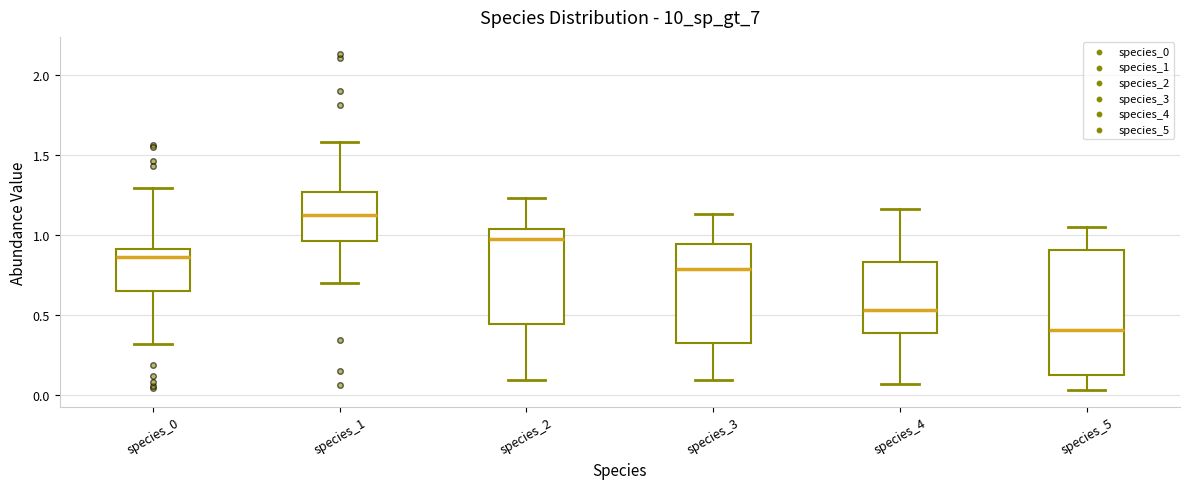

Reading left to right, read every box against the y-axis: the position of its median line, the range the box covers, and the ends of its whiskers. The values are not printed on the chart, so give them approximately, as read against the axis.

species_0: median 0.85, box 0.65 to 0.90, whiskers 0.30 to 1.30
species_1: median 1.15, box 0.95 to 1.25, whiskers 0.70 to 1.60
species_2: median 1.00, box 0.45 to 1.05, whiskers 0.10 to 1.25
species_3: median 0.80, box 0.30 to 0.95, whiskers 0.10 to 1.15
species_4: median 0.55, box 0.40 to 0.85, whiskers 0.05 to 1.15
species_5: median 0.40, box 0.10 to 0.90, whiskers 0.05 to 1.05